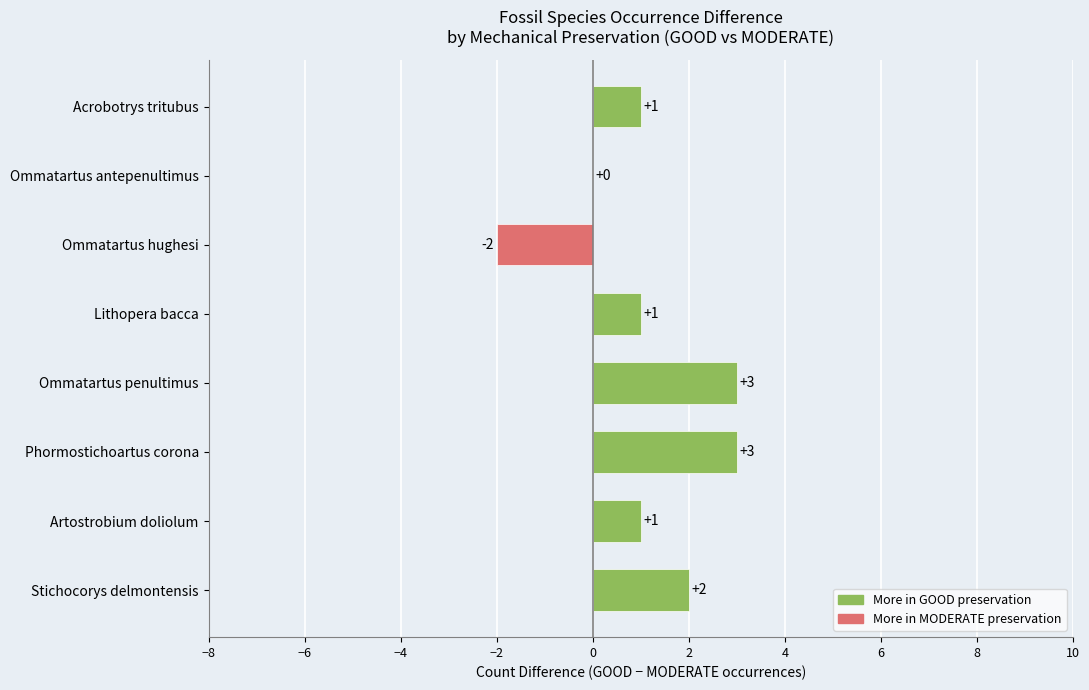

Which has a higher value, Acrobotrys tritubus or Stichocorys delmontensis?

Stichocorys delmontensis